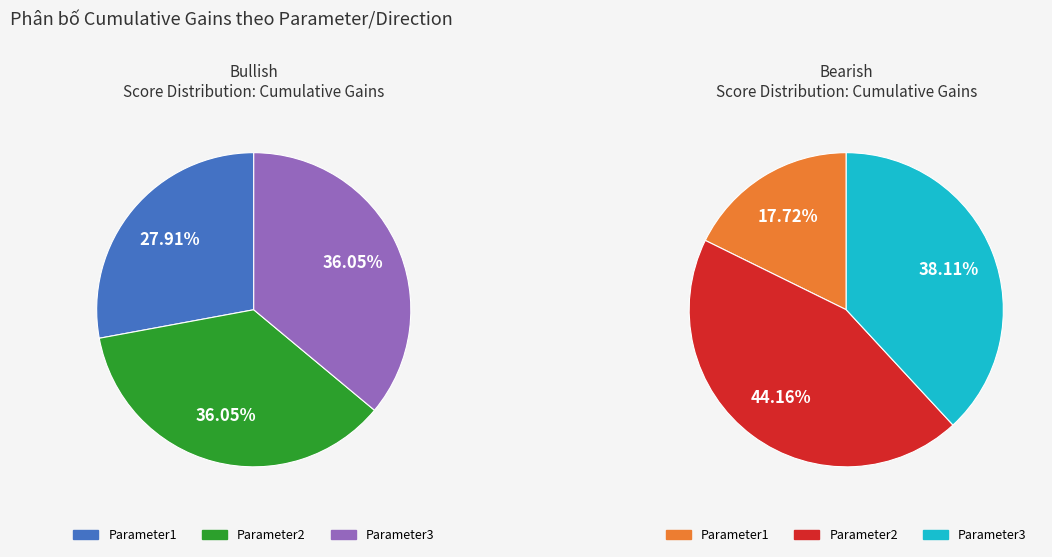

True or false: Parameter3 Bearish accounts for 29% of the total.

False